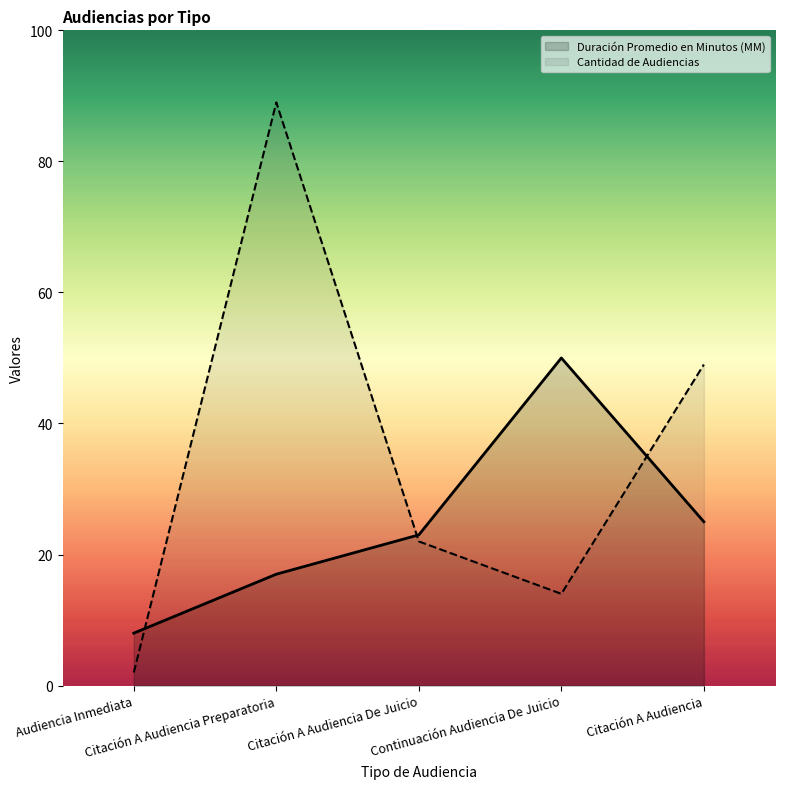

What is the sum of the Cantidad de Audiencias values at Citación A Audiencia De Juicio and Audiencia Inmediata?

24